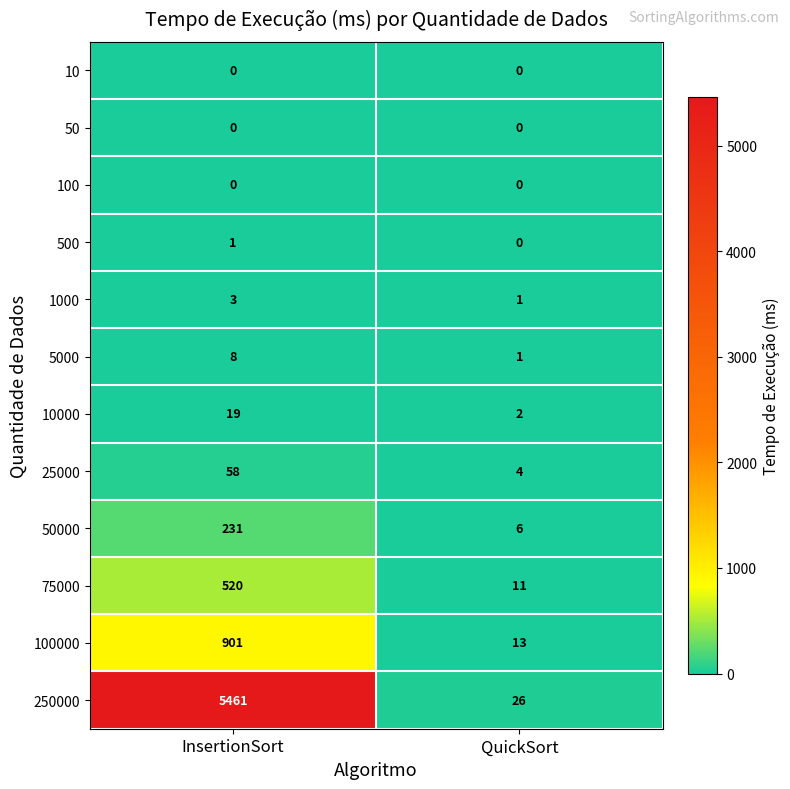

At which category is the sum across all series the highest?

InsertionSort